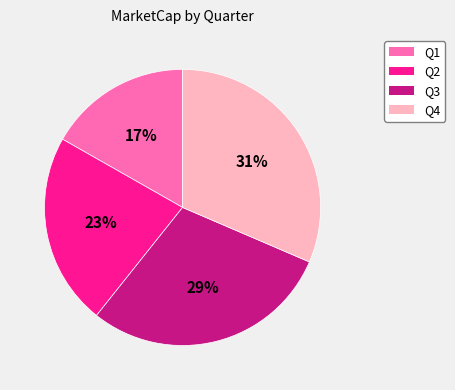

How many slices are in this pie chart?

4